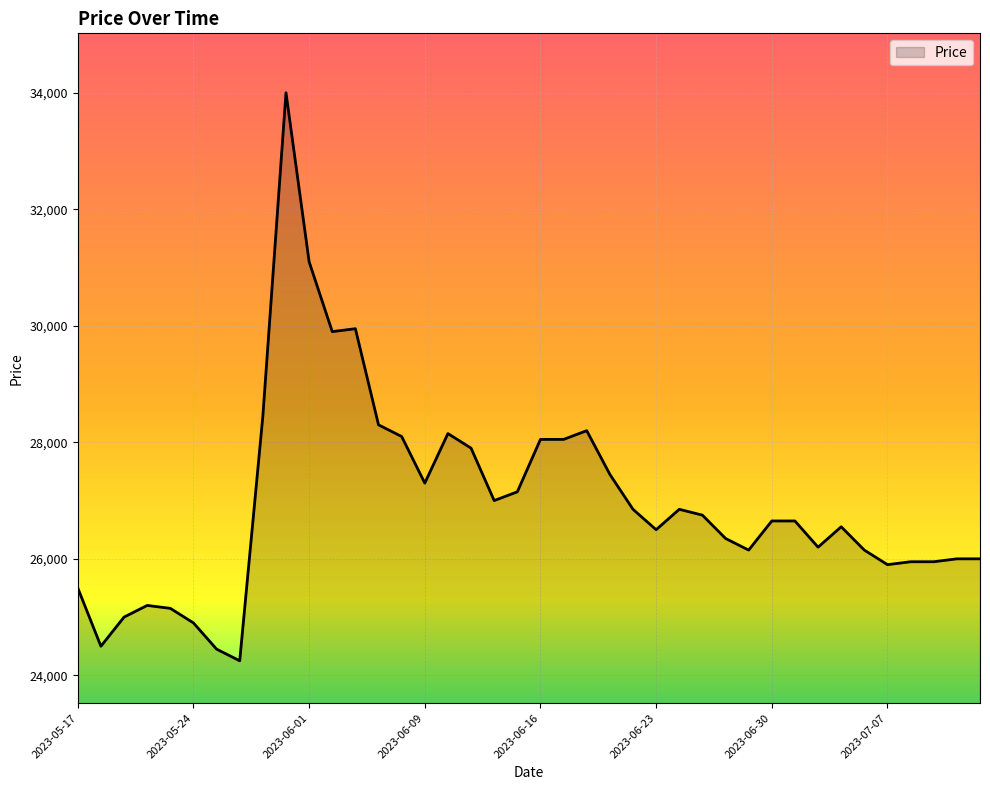

What is the difference between the maximum and minimum values?

9750